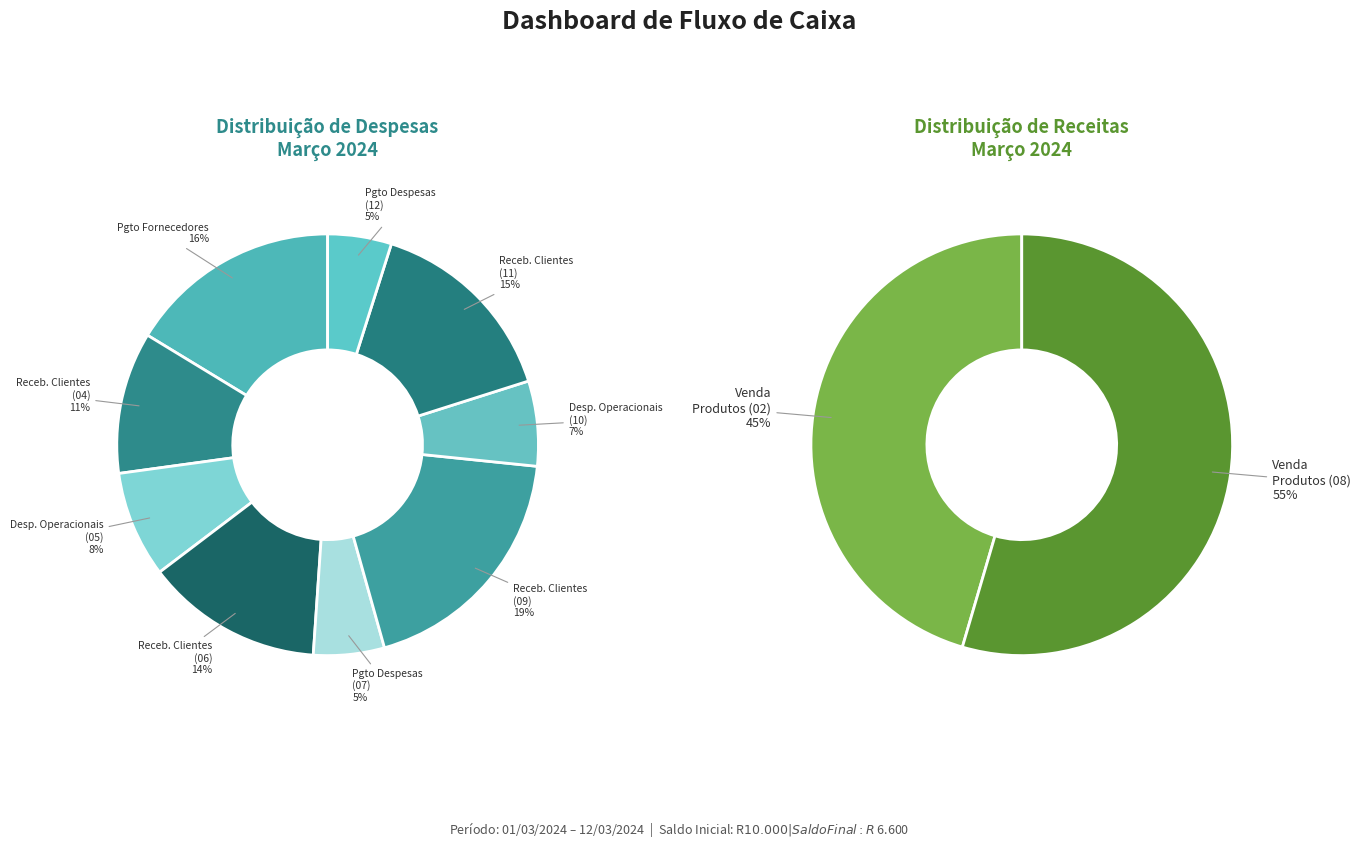

Does any single category account for the majority?

No